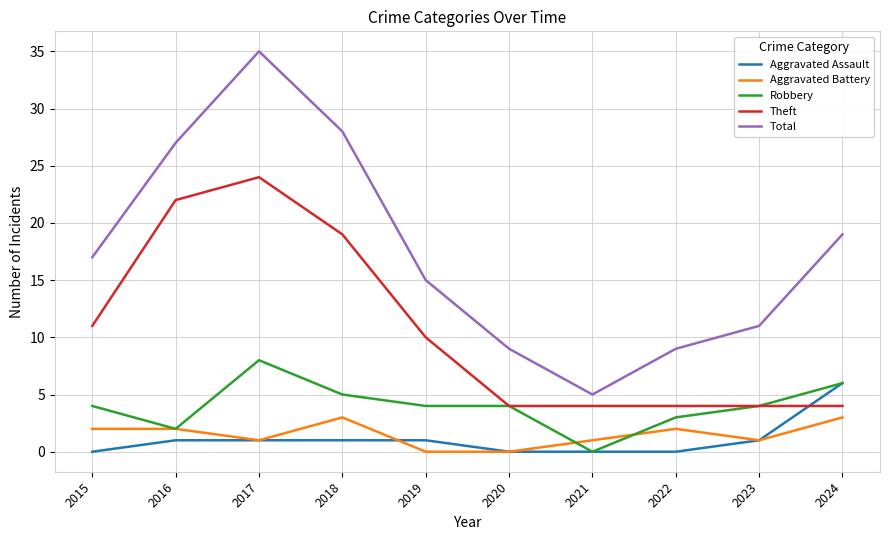

What is the total value across all series at 2017?

69